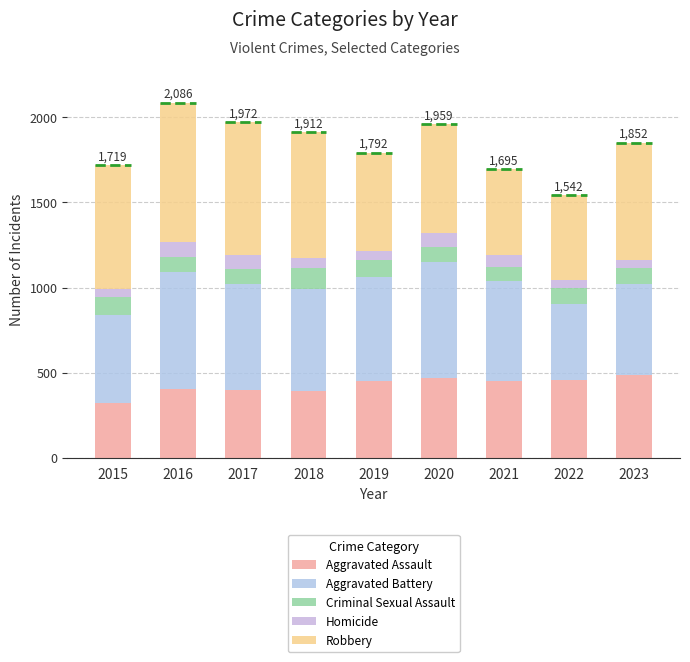

Reading left to right, what are all the values shown in this chart?

Aggravated Assault: 323	402	396	392	452	466	452	458	488
Aggravated Battery: 515	691	623	600	608	686	587	446	530
Criminal Sexual Assault: 105	87	91	123	102	89	81	93	96
Homicide: 50	87	82	56	53	81	69	49	48
Robbery: 726	819	780	741	577	637	506	496	690